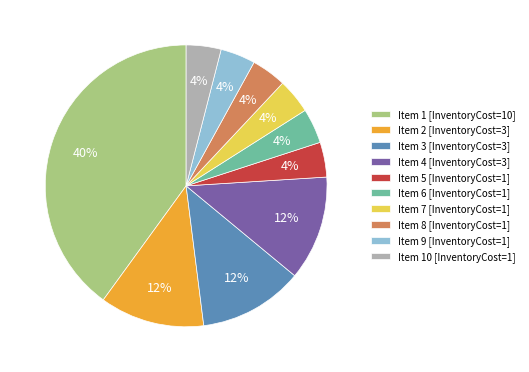

Count the number of slices in the pie.

10